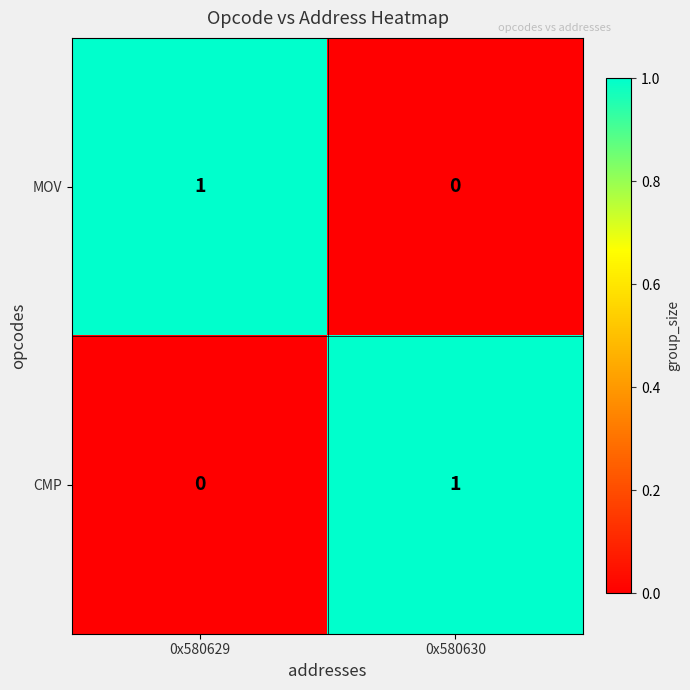

True or false: MOV has a value of 1 at 0x580629.

True